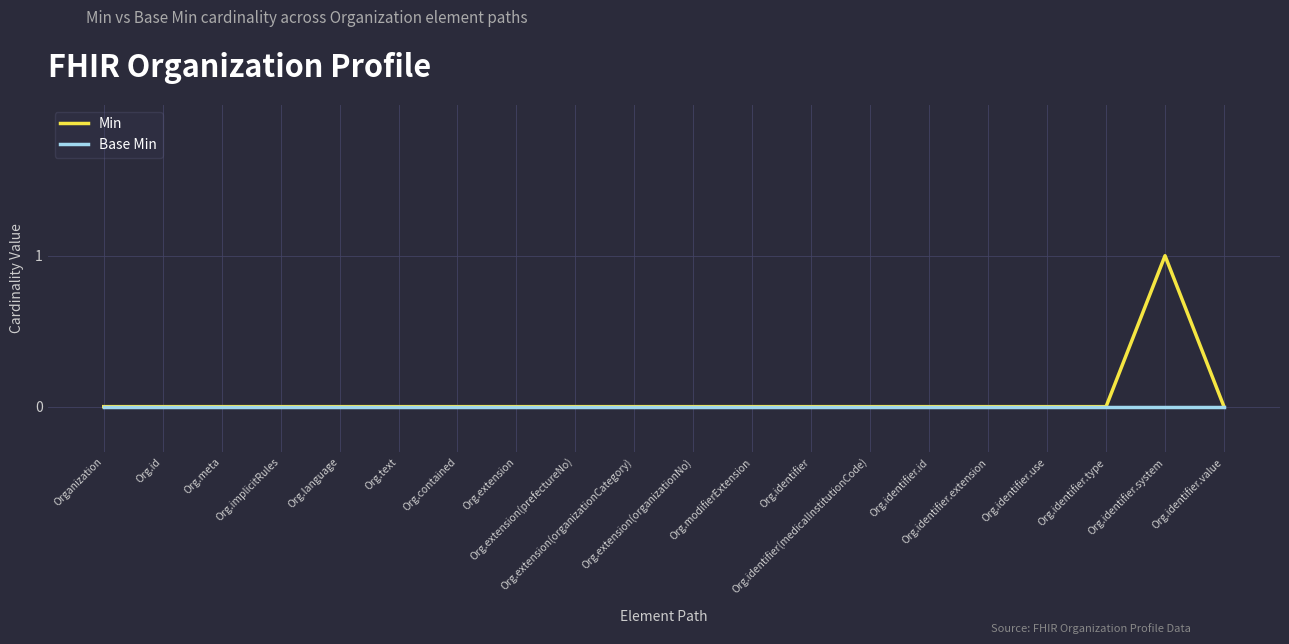

Which series has the widest spread of values?

Min